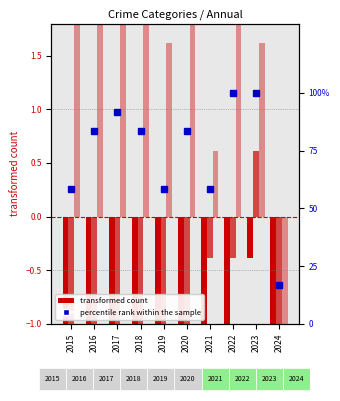

What is the sum of all Total (percentile rank within sample) values?

733.3